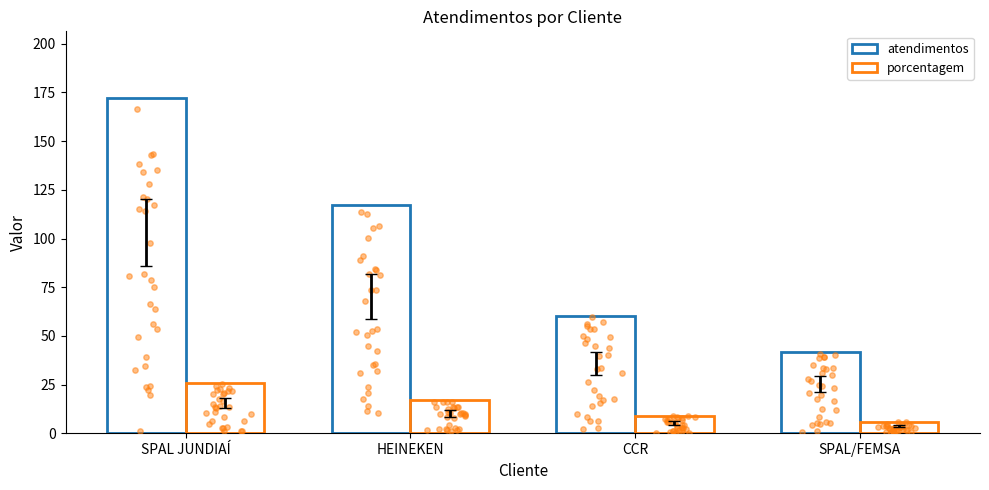

What are all the series names shown in the legend?

atendimentos, porcentagem